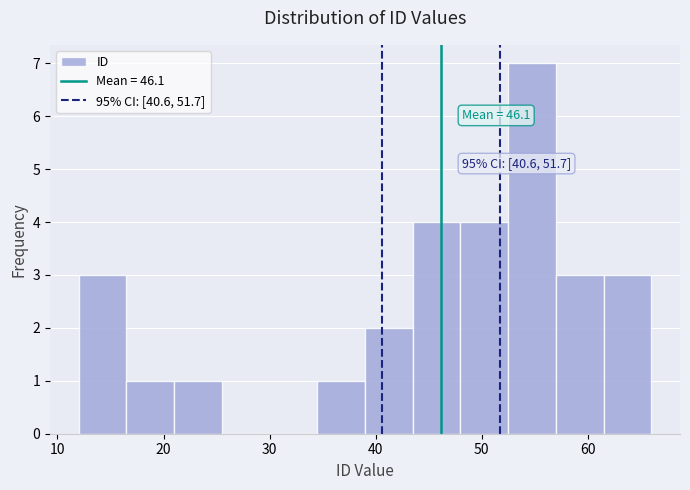

Over which range of the x-axis is the bar tallest?

52.5 to 57.0